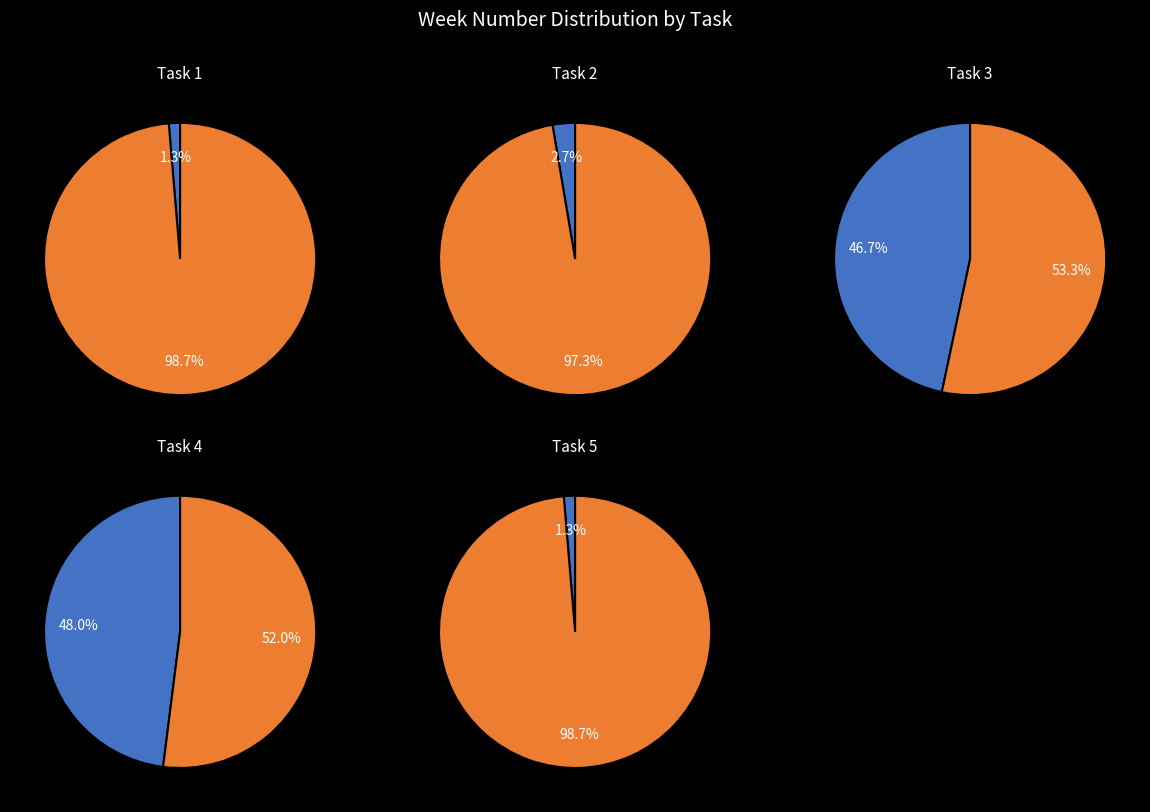

What is the smallest slice in the pie chart?

Task 5